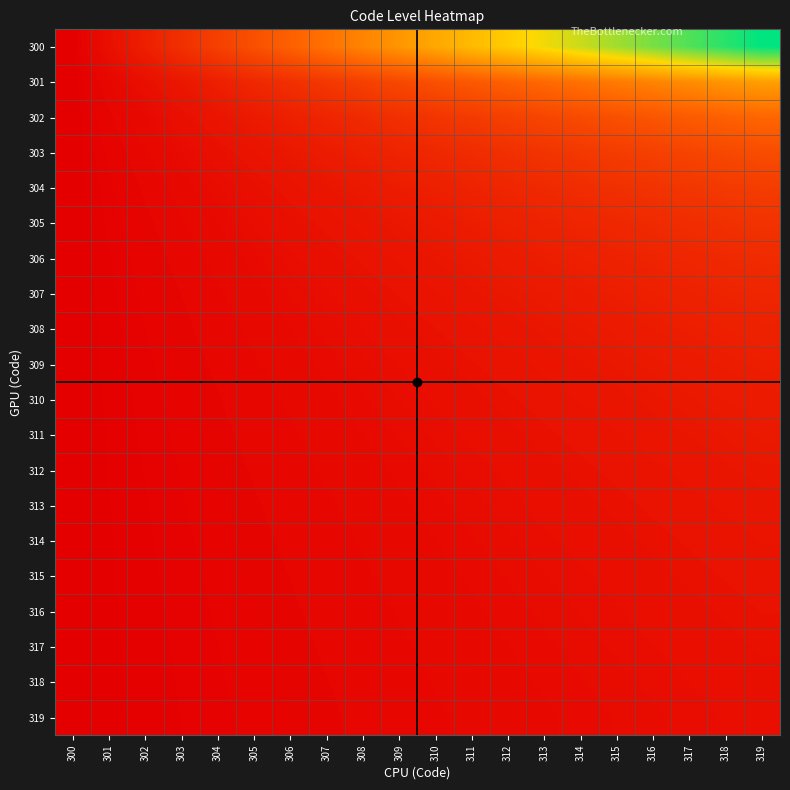

Which series has the widest spread of values?

300